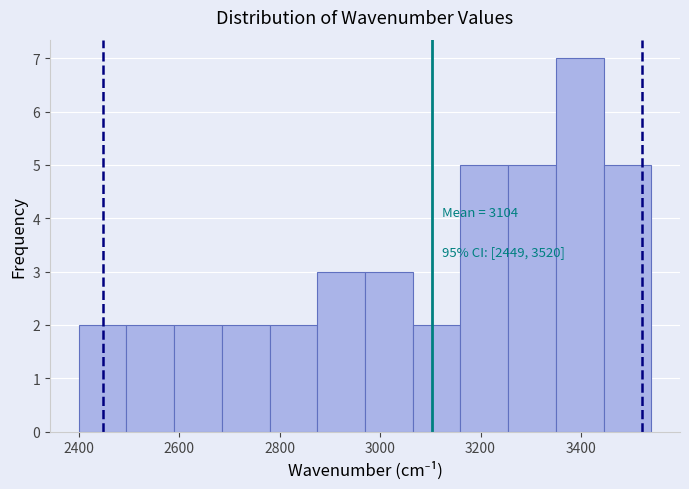

Which range on the x-axis has the tallest bar?

3350 to 3445